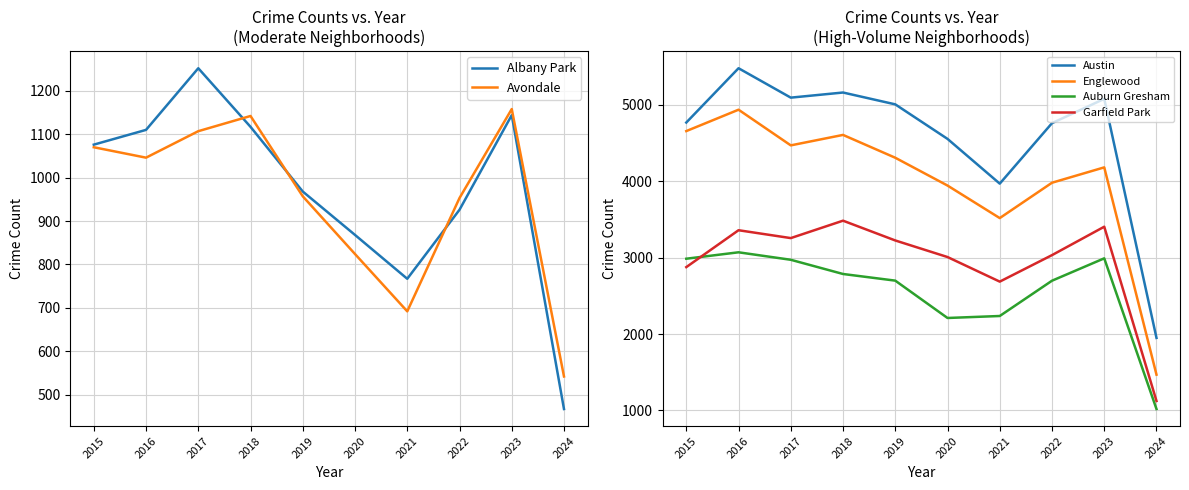

Is the value of Auburn Gresham at 2024 greater than the value of Garfield Park at 2021?

No